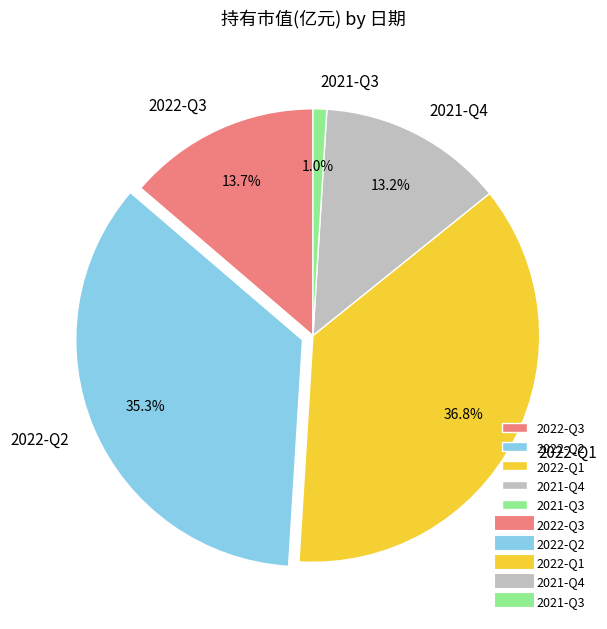

Does 2022-Q1 account for over 50% of the chart?

No